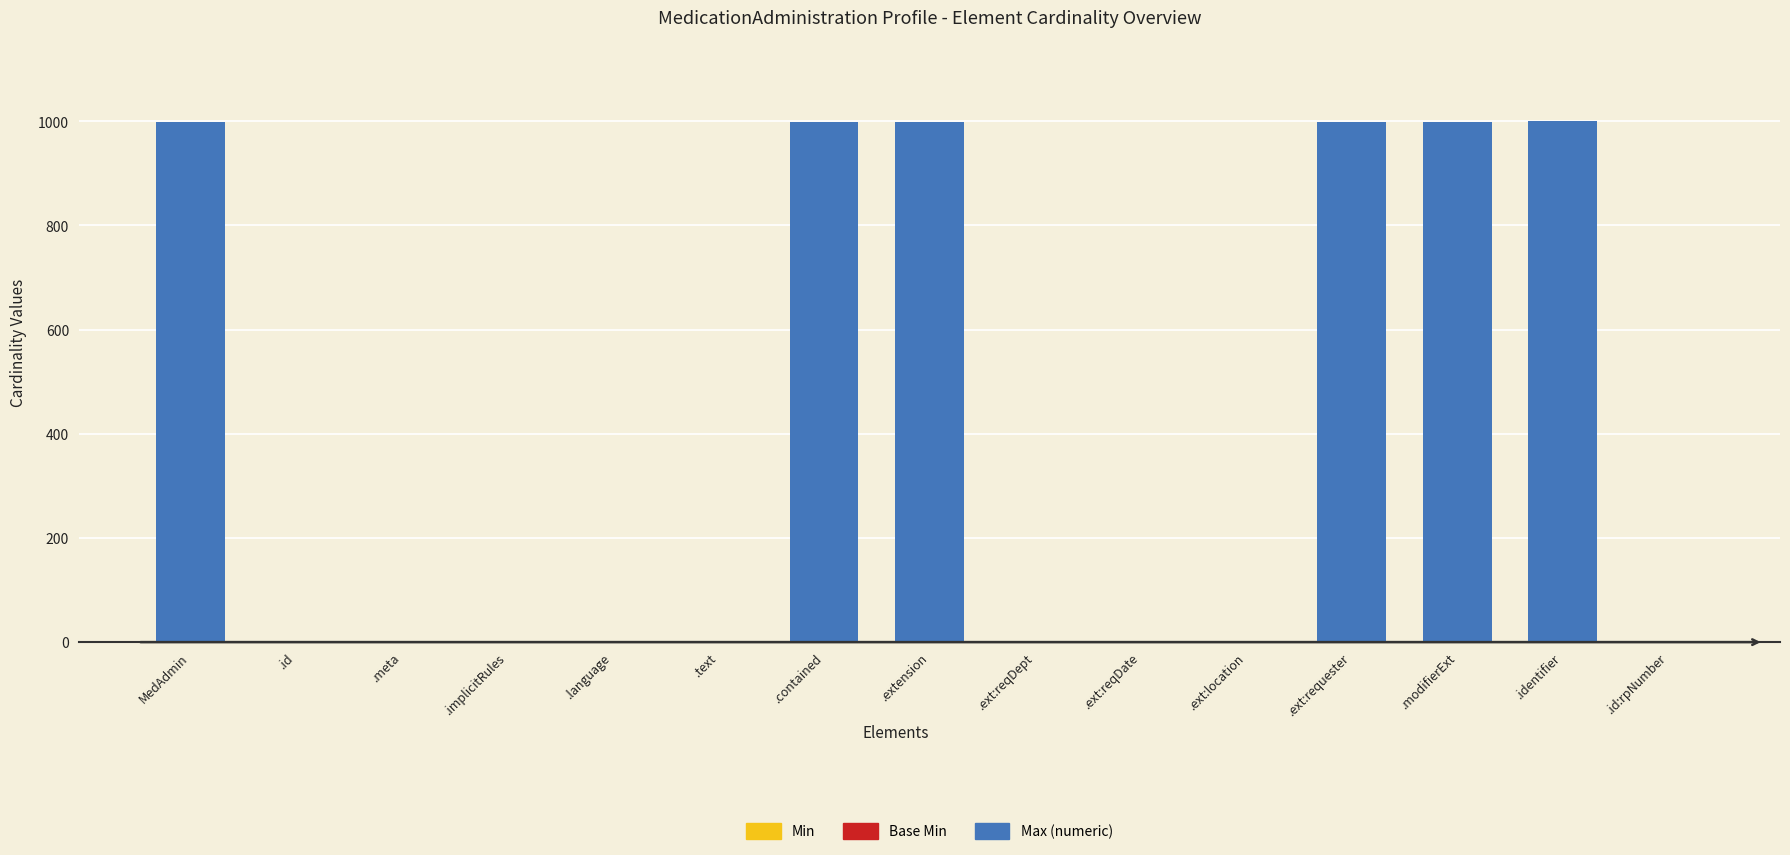

How many categories are shown in the chart?

15